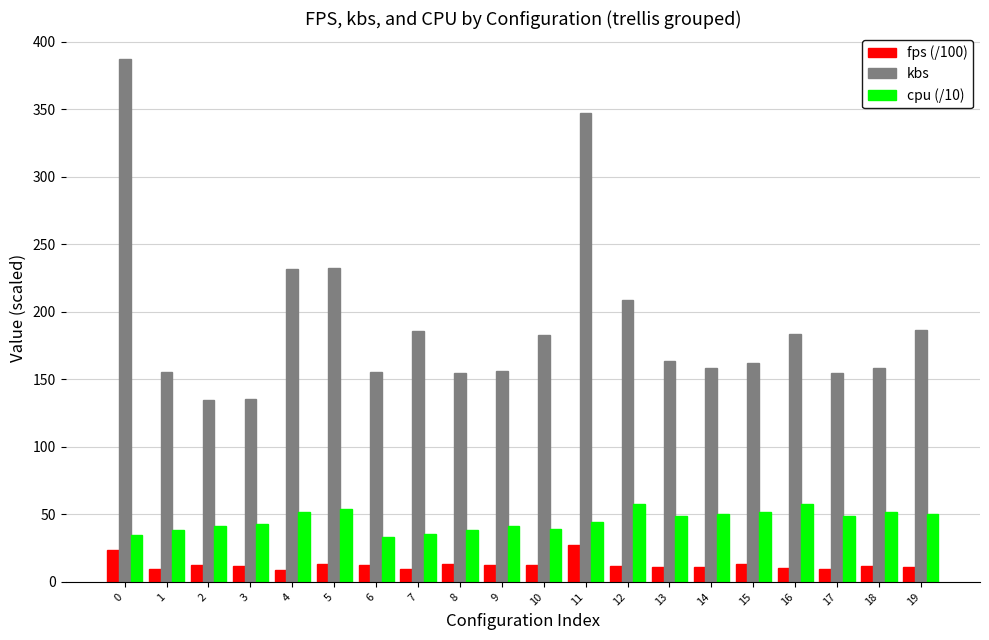

What is the difference between the kbs values at 7 and 2?

51.5